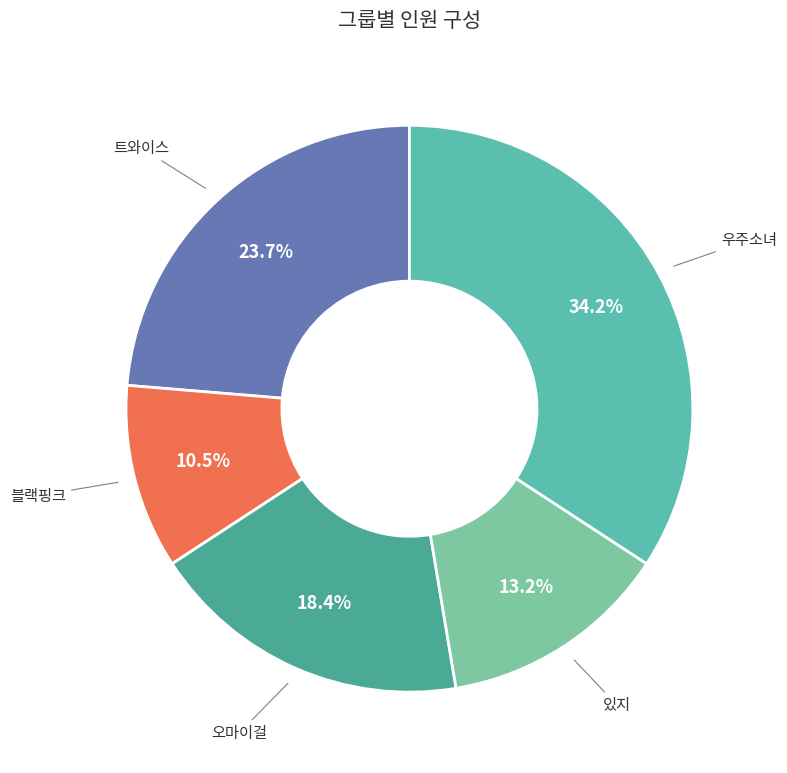

What is the ratio of the value at 우주소녀 to the value at 트와이스?

1.4